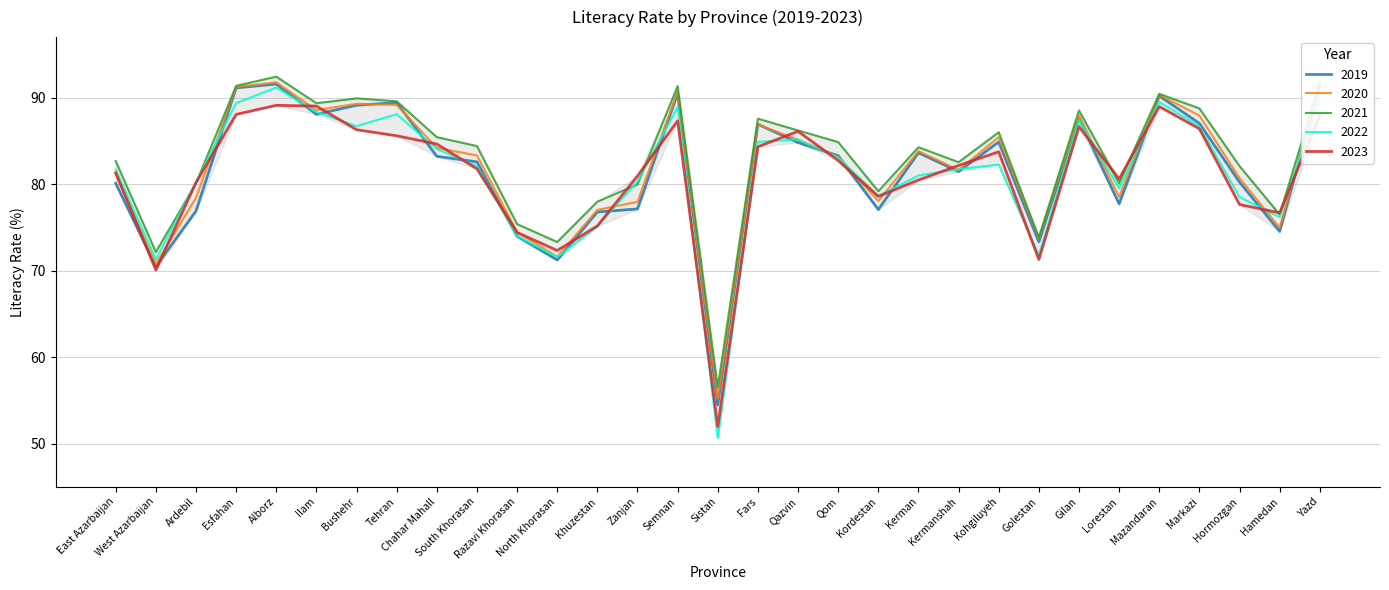

Read the 2022 value at Tehran.

88.1